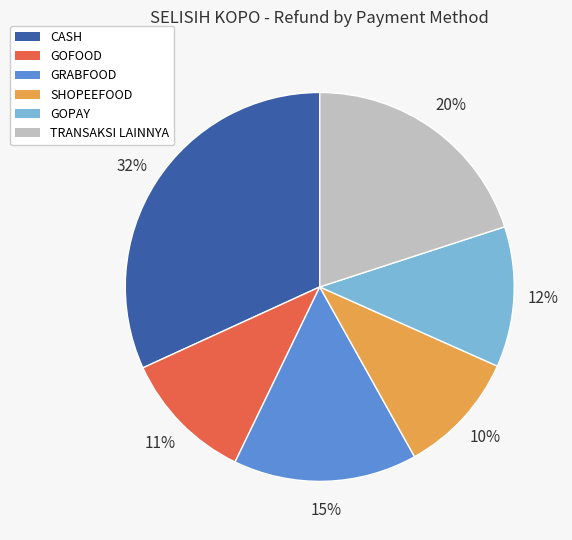

How many segments does this pie chart have?

6